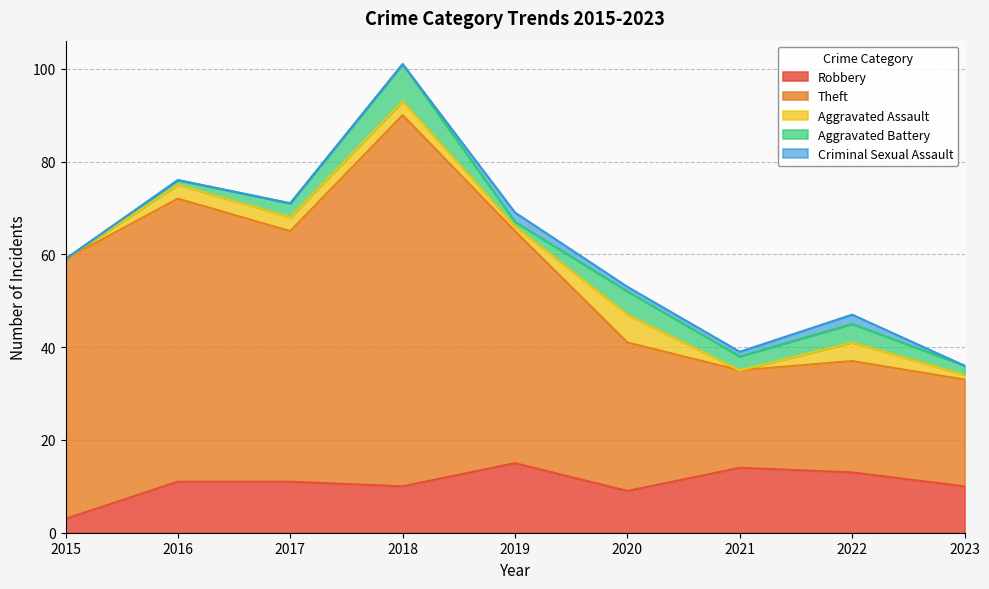

Which label corresponds to the largest value in the chart?

2018